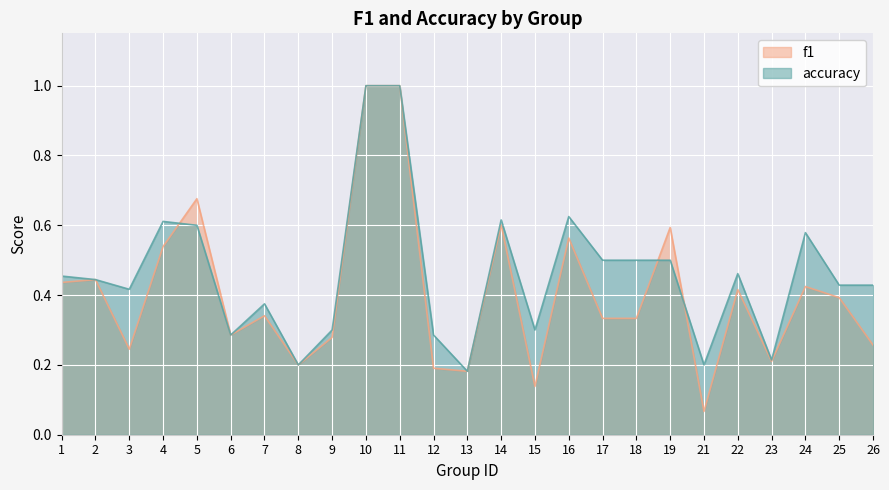

Reading left to right, list all the values displayed in this chart.

f1: 1=0.4	2=0.4	3=0.2	4=0.5	5=0.7	6=0.3	7=0.3	8=0.2	9=0.3	10=1.0	11=1.0	12=0.2	13=0.2	14=0.6	15=0.1	16=0.6	17=0.3	18=0.3	19=0.6	21=0.1	22=0.4	23=0.2	24=0.4	25=0.4	26=0.3
accuracy: 1=0.5	2=0.4	3=0.4	4=0.6	5=0.6	6=0.3	7=0.4	8=0.2	9=0.3	10=1.0	11=1.0	12=0.3	13=0.2	14=0.6	15=0.3	16=0.6	17=0.5	18=0.5	19=0.5	21=0.2	22=0.5	23=0.2	24=0.6	25=0.4	26=0.4